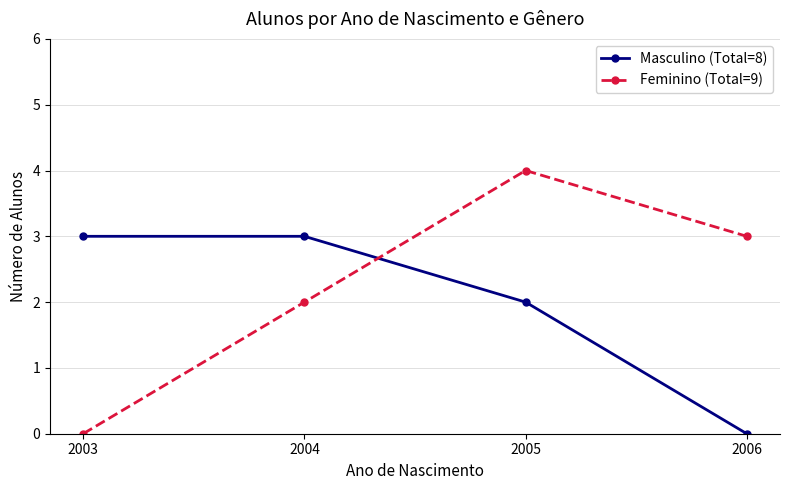

What is the spread (max minus min) of values at 2006?

3